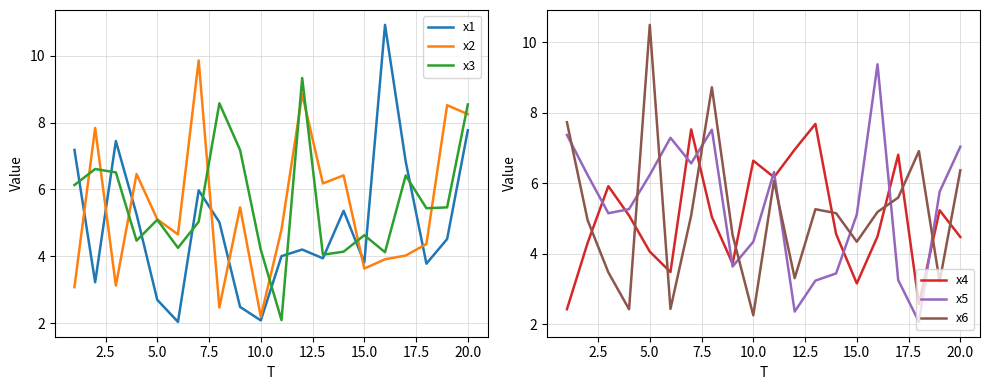

What is the lowest value of the x1 series?

2.0